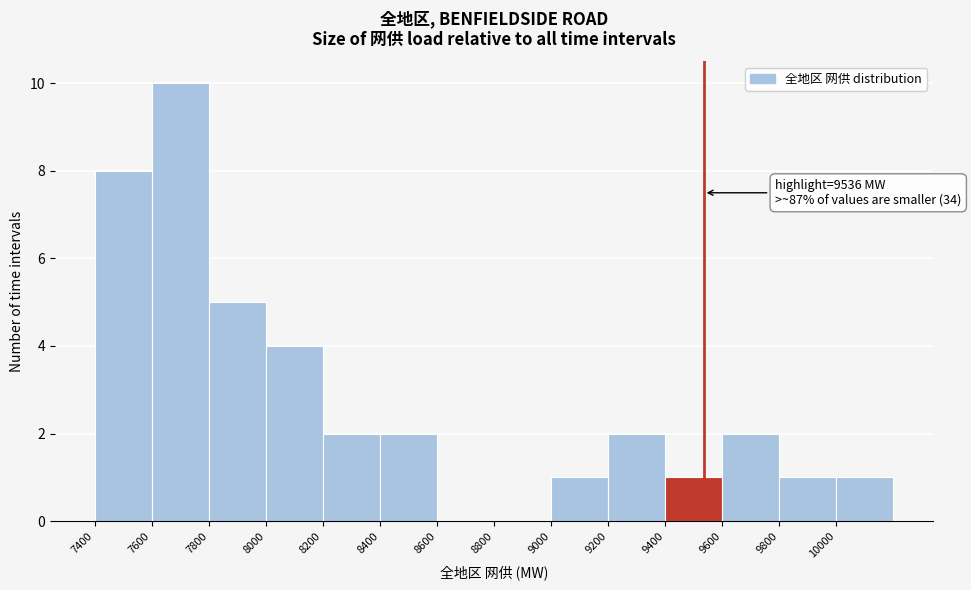

Which range on the x-axis has the tallest bar?

7600 to 7800